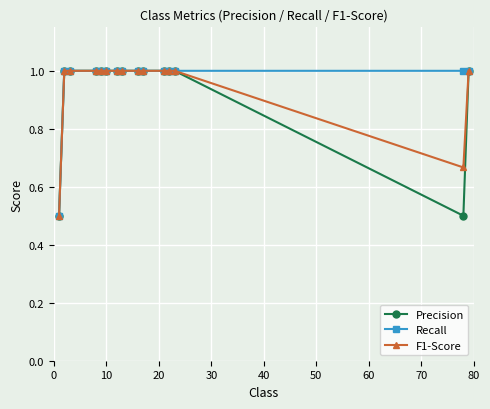

What is the sum of all Precision values?

14.0